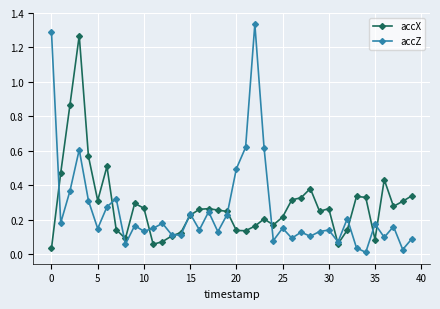

List the series in order of their peak value, highest first.

accZ, accX